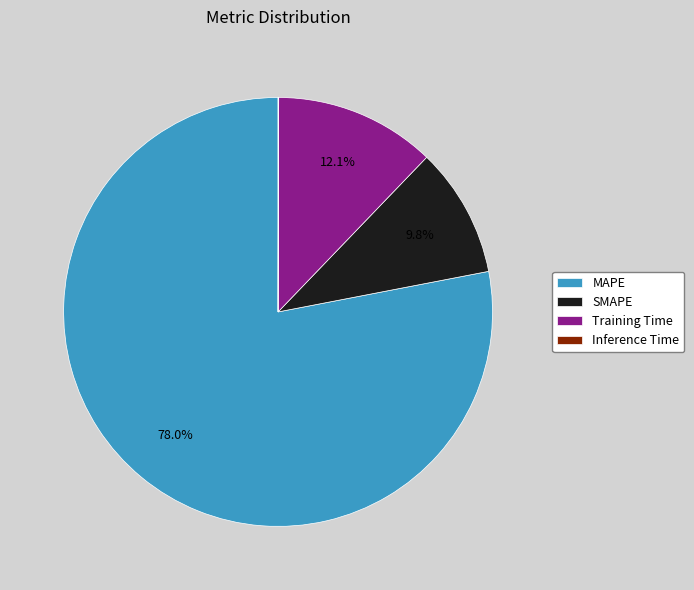

Which has a higher value, SMAPE or MAPE?

MAPE